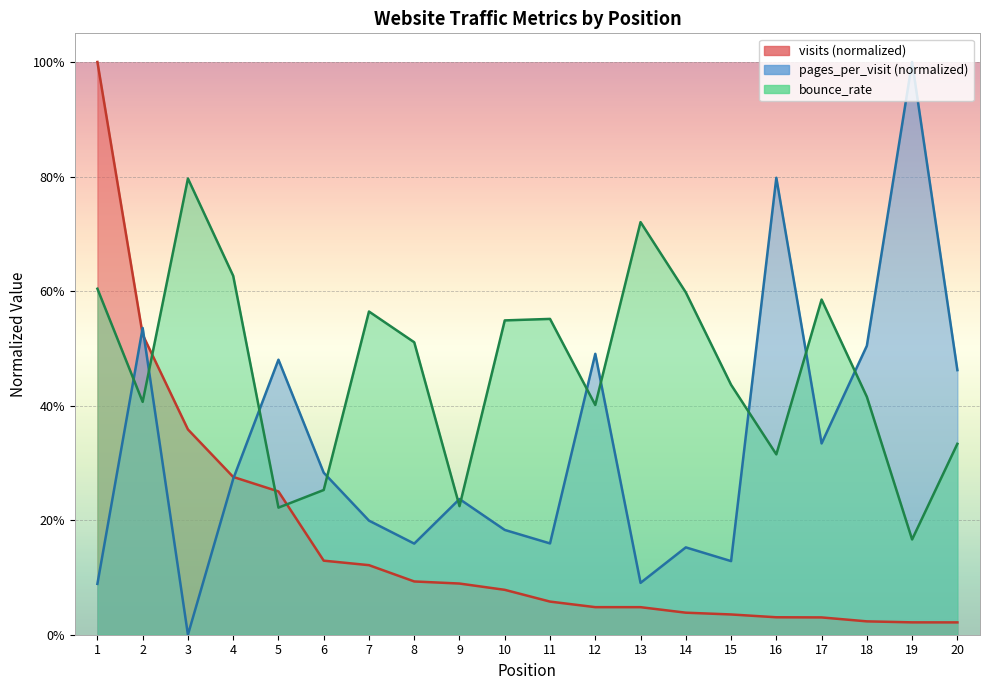

What is the greatest value displayed?

1.0